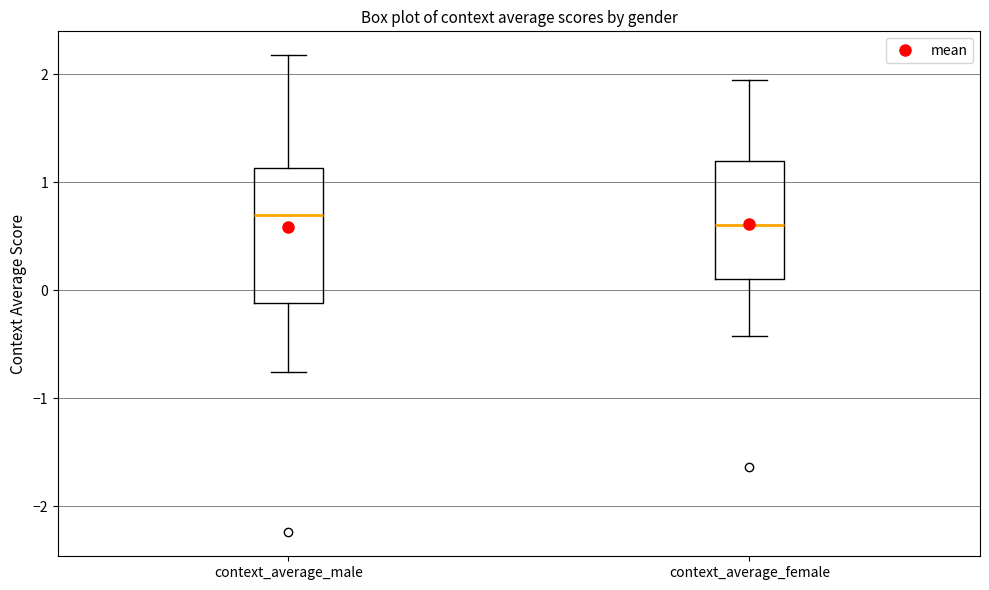

Reading left to right, read every box against the y-axis: the position of its median line, the range the box covers, and the ends of its whiskers. The values are not printed on the chart, so give them approximately, as read against the axis.

context_average_male: median 0.7, box -0.1 to 1.1, whiskers -0.8 to 2.2
context_average_female: median 0.6, box 0.1 to 1.2, whiskers -0.4 to 1.9